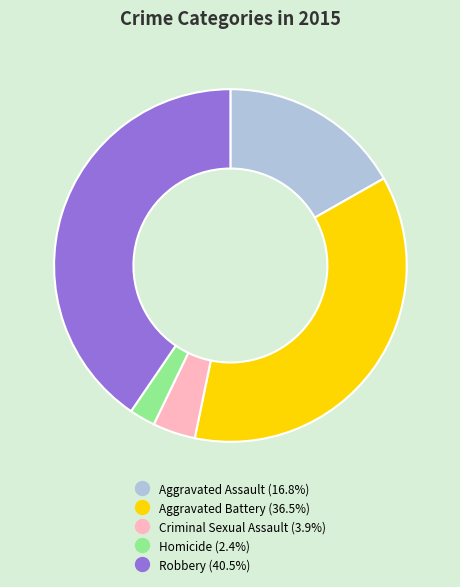

Combined, do Criminal Sexual Assault and Aggravated Battery account for over 50%?

No